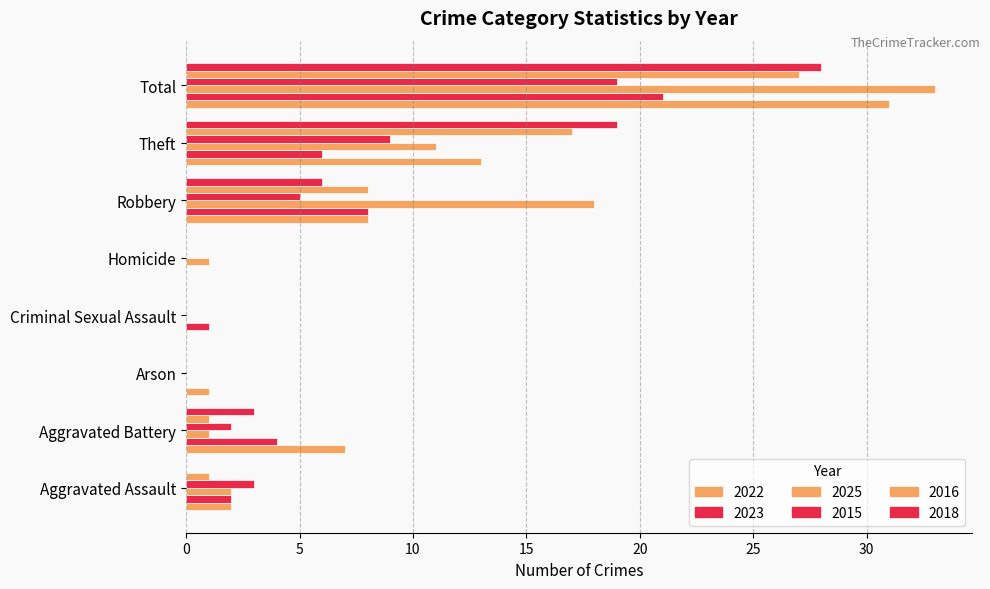

Is it true that 2018 equals -10 at Homicide?

False